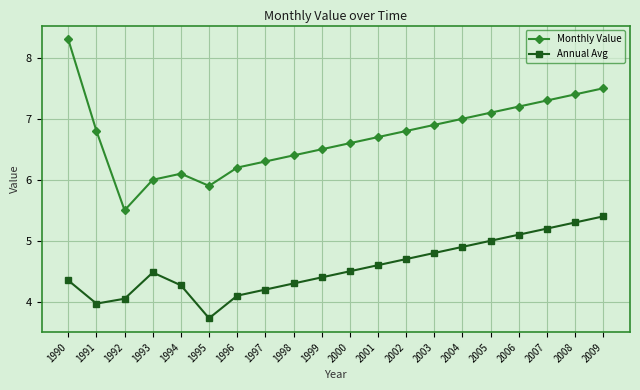

Rank the series by their average value, from lowest to highest.

Annual Avg, Monthly Value